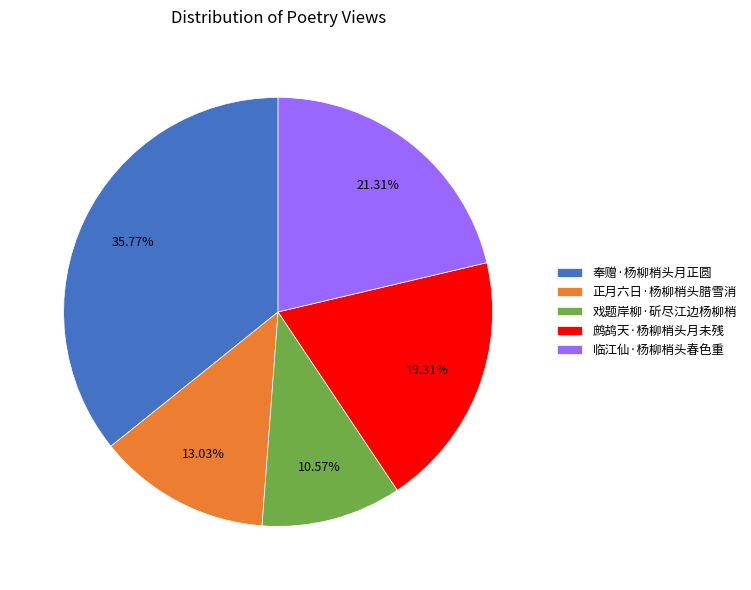

Between 鹧鸪天·杨柳梢头月未残 and 戏题岸柳·斫尽江边杨柳梢, which is larger?

鹧鸪天·杨柳梢头月未残